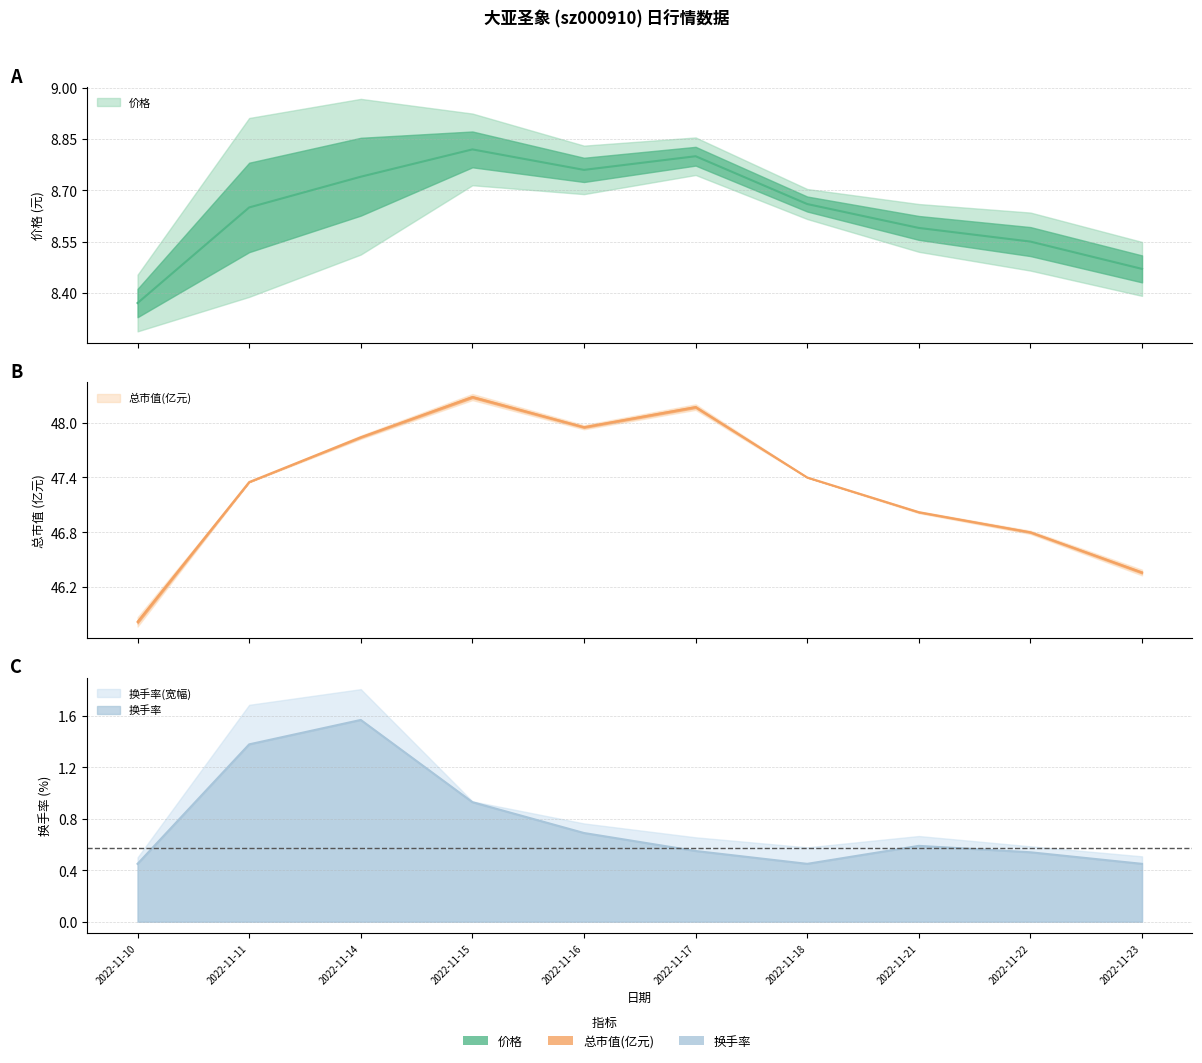

What is the maximum value shown in the chart?

8.8